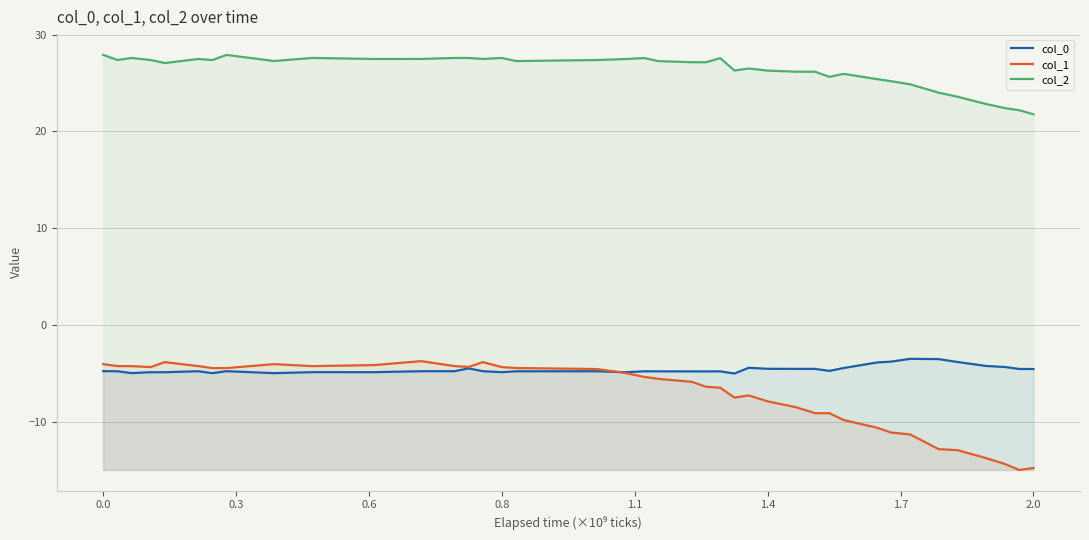

True or false: col_2 and col_0 intersect in this chart.

False